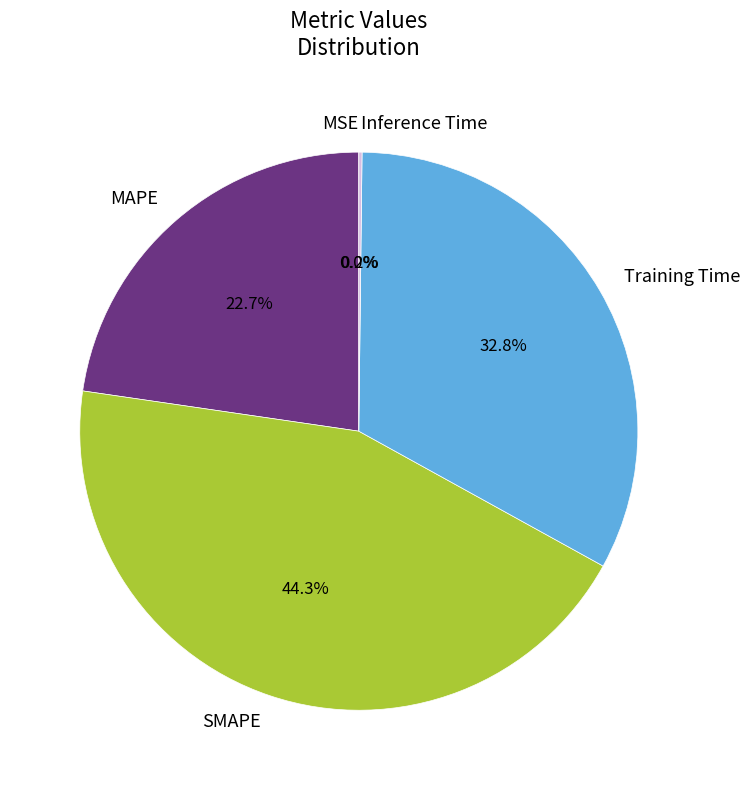

What percentage is NOT represented by MAPE?

77.3%